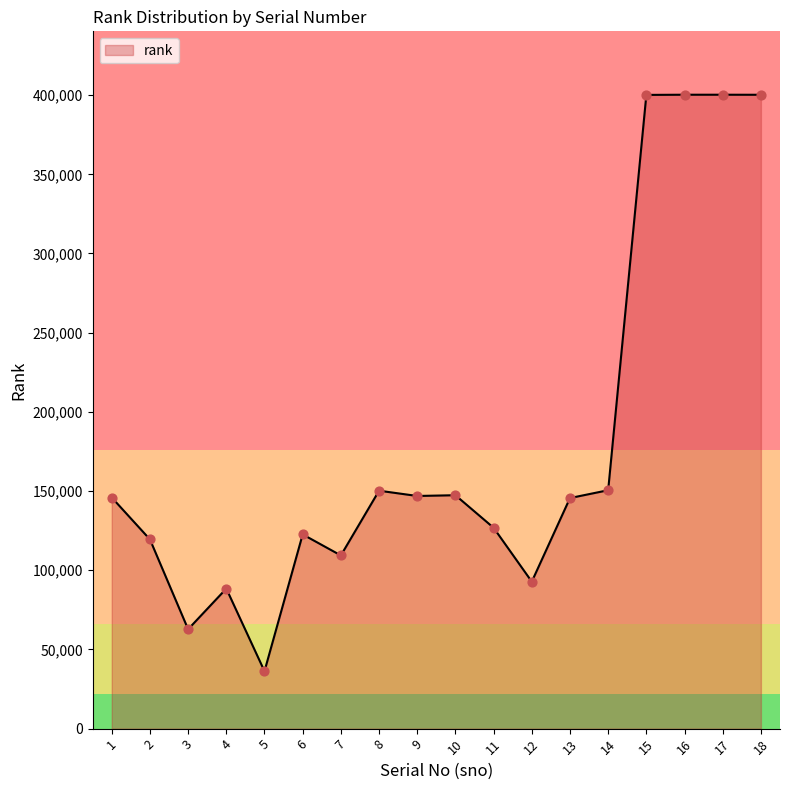

Which has a higher value, 5 or 13?

13